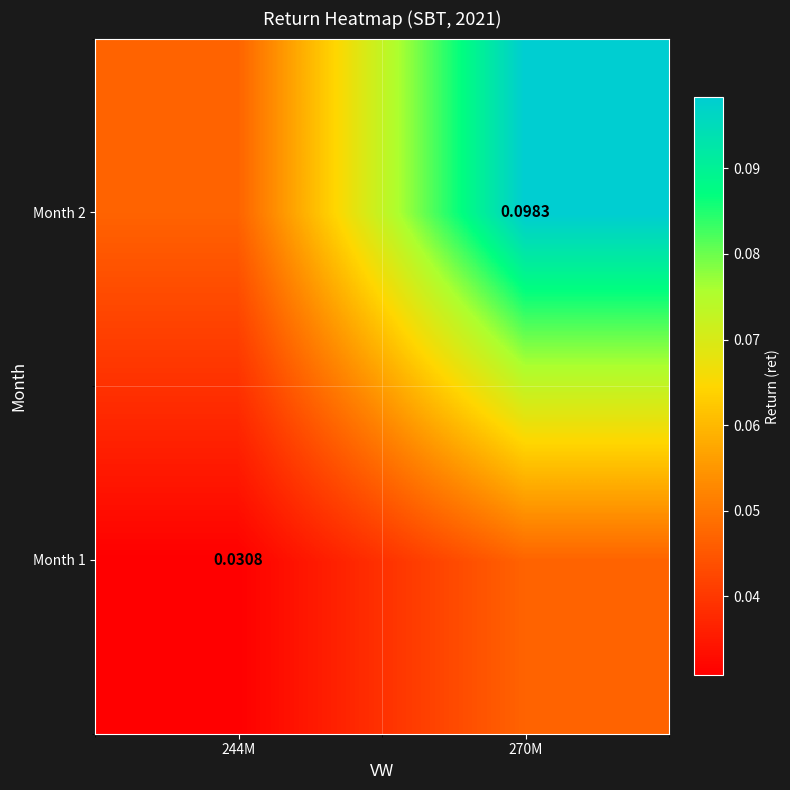

Count the Month 1 values in the range 0 to 1.

2